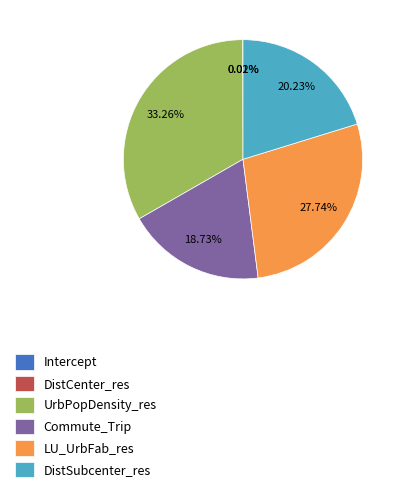

Between DistSubcenter_res and UrbPopDensity_res, which is larger?

UrbPopDensity_res